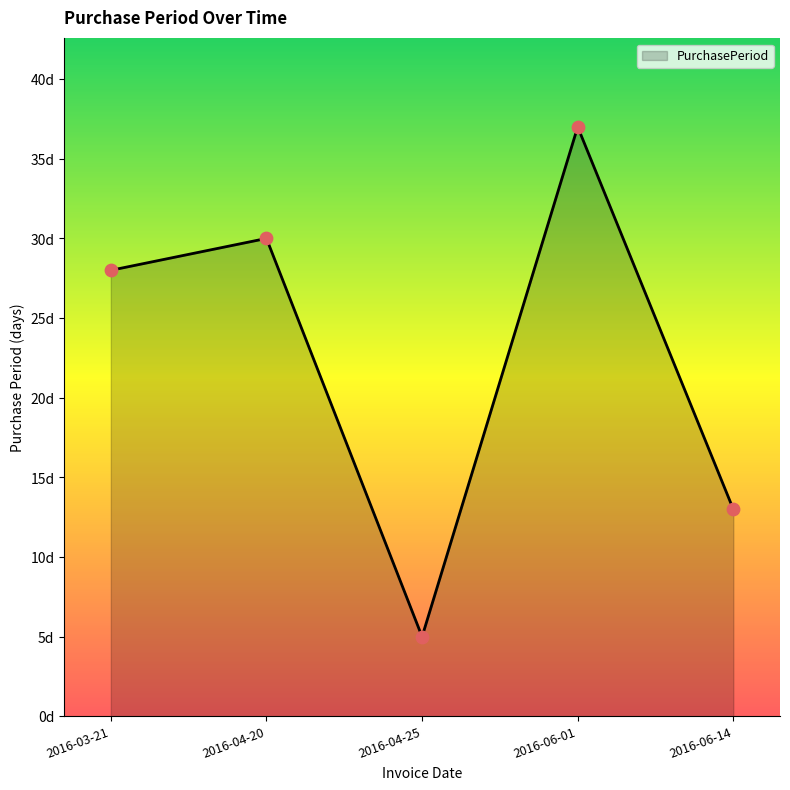

What is the ratio of the value at 2016-06-01 to the value at 2016-04-20?

1.2